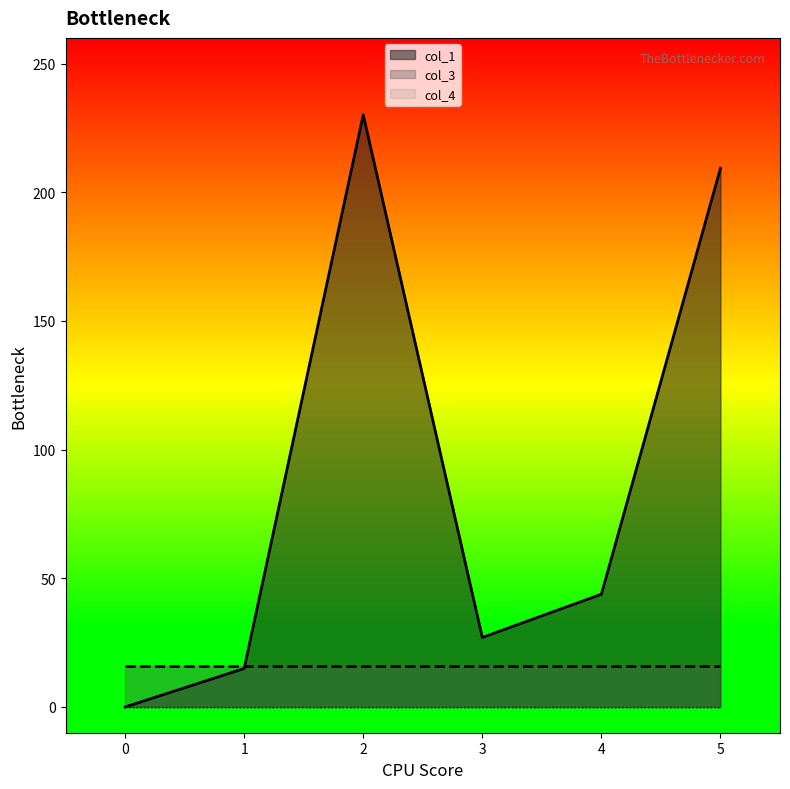

Which category has the highest value across all series?

2